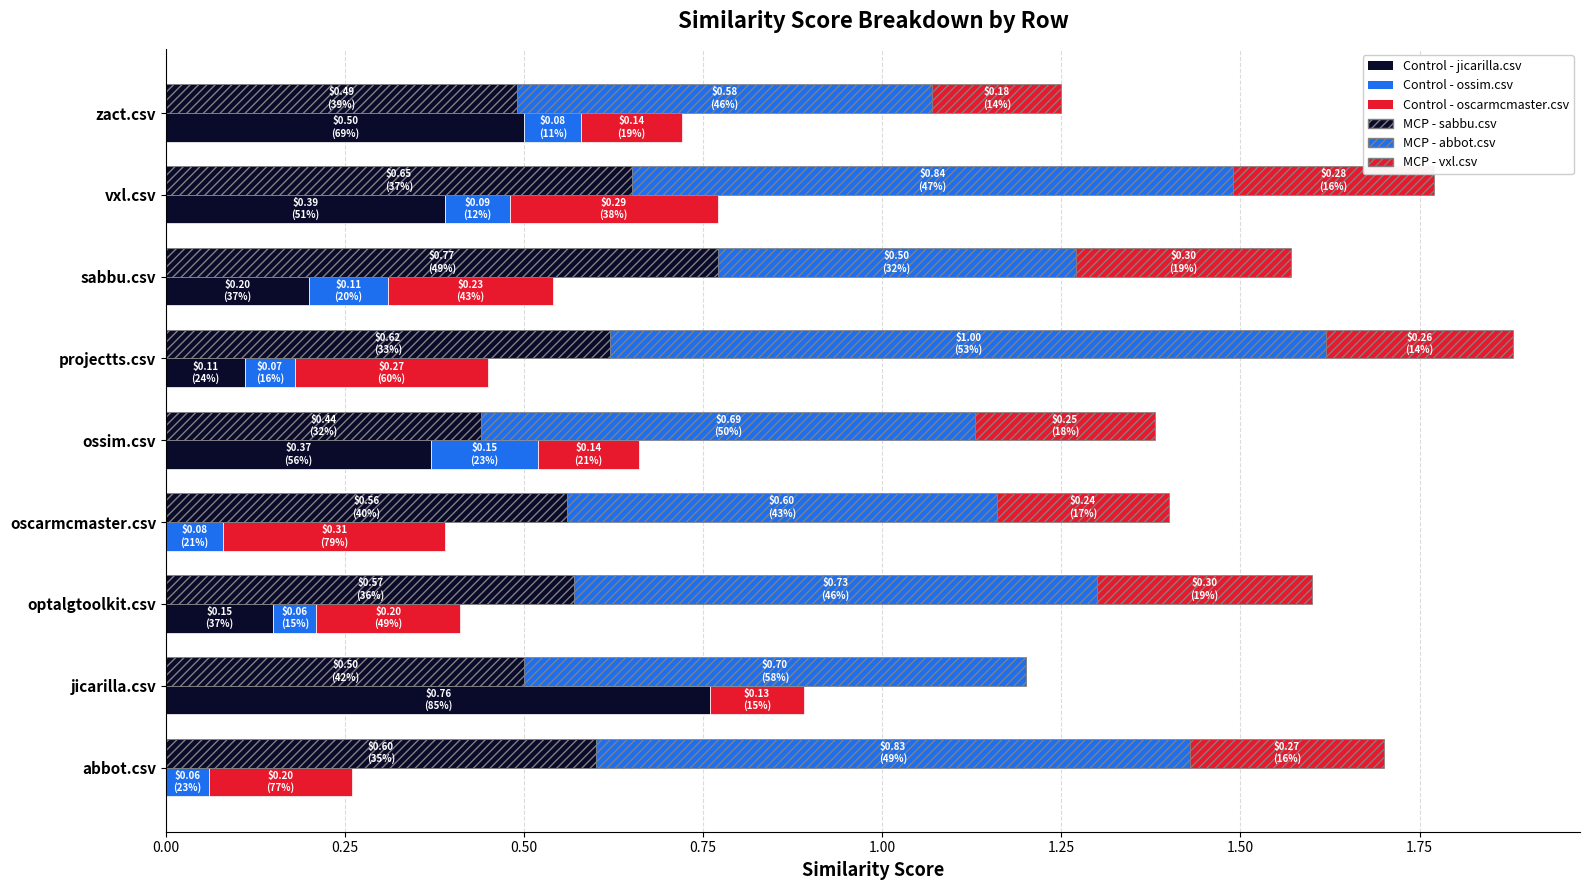

At how many categories does at least one series exceed 0?

9